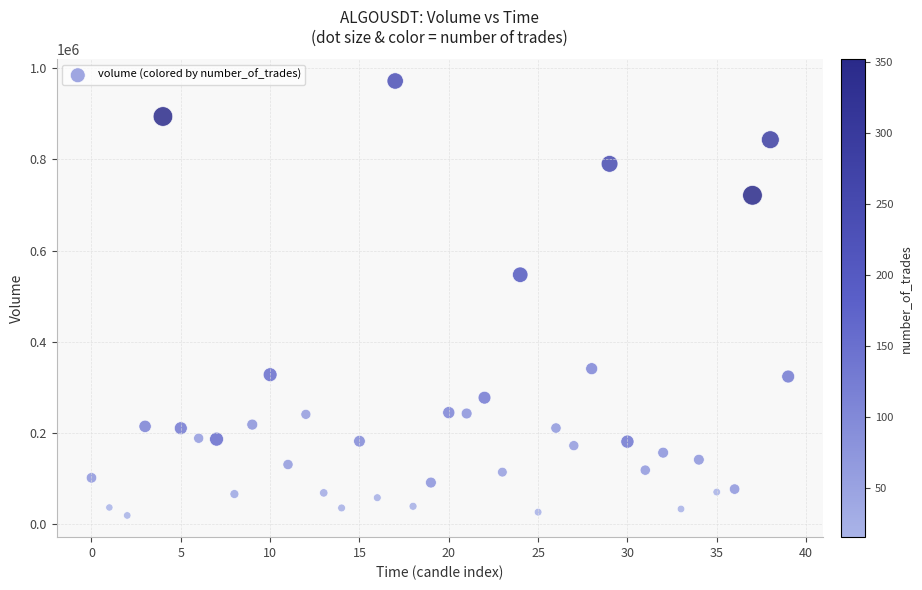

What is the range of Y values (max minus min)?

954010.1